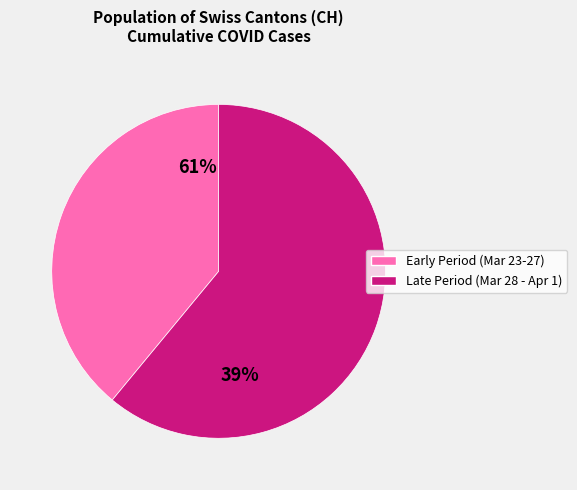

Does any single category account for the majority?

Yes